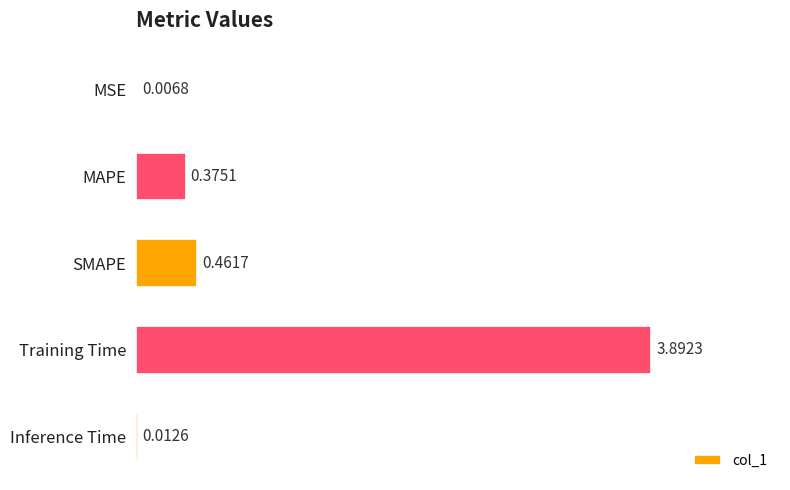

What is the sum of the values at Inference Time and Training Time?

3.9